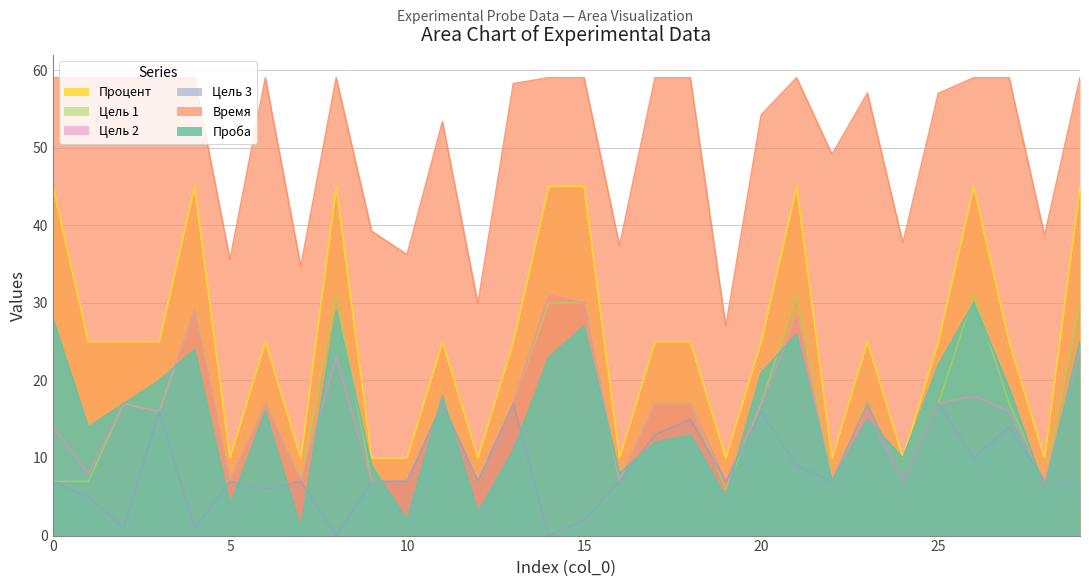

How many intersections are there between Проба and Цель 2?

12